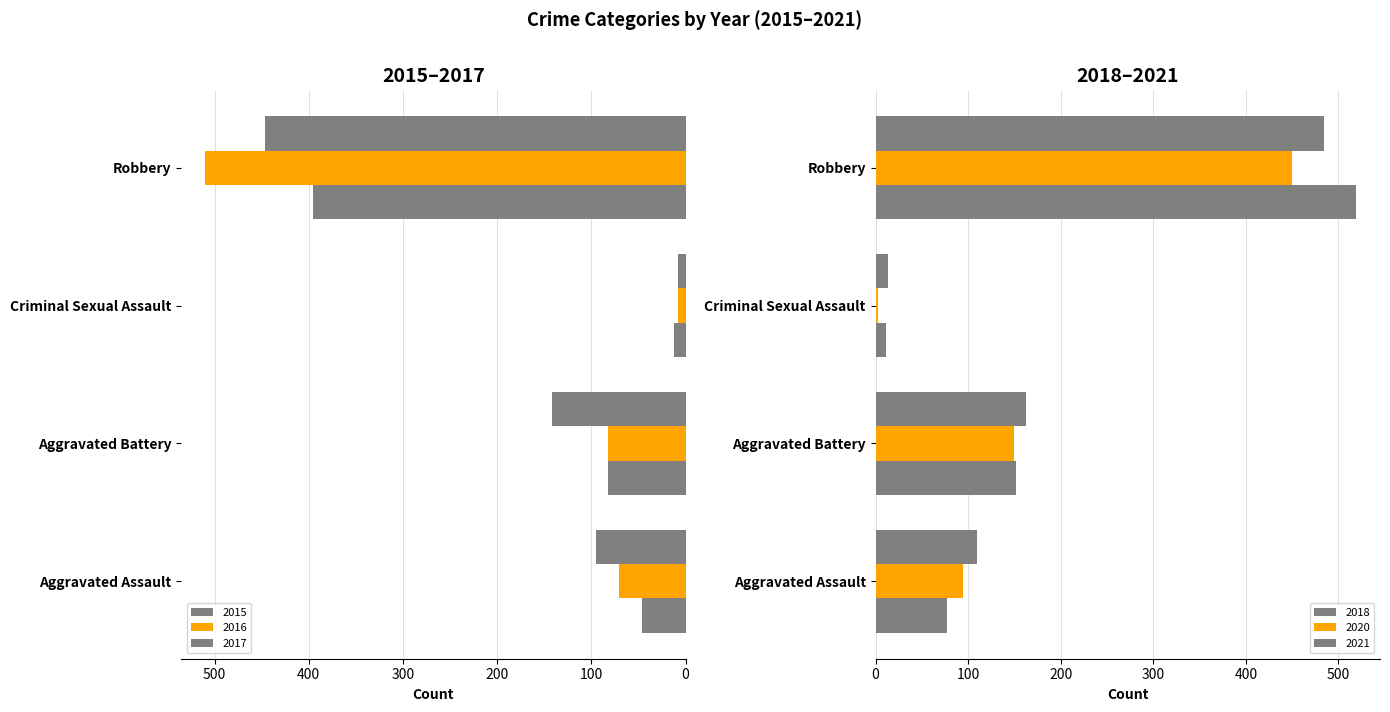

At which category does the chart reach its peak across all series?

Robbery